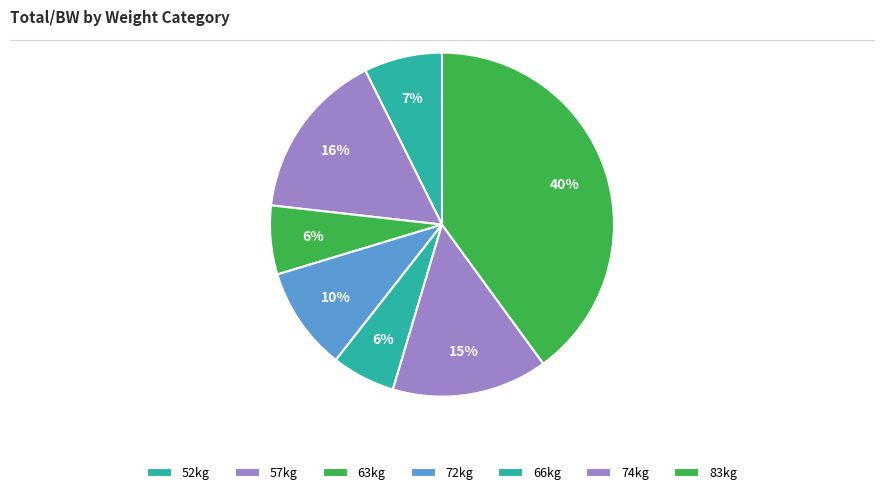

How many slices are in this pie chart?

7